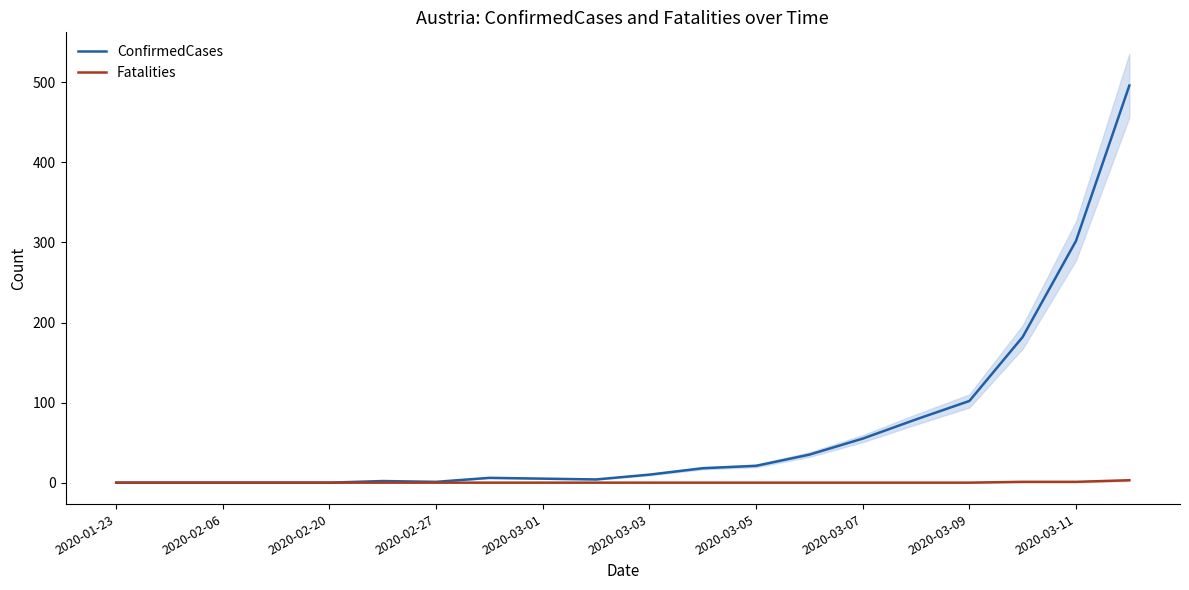

Where is ConfirmedCases nearest to the value 248?

2020-03-11